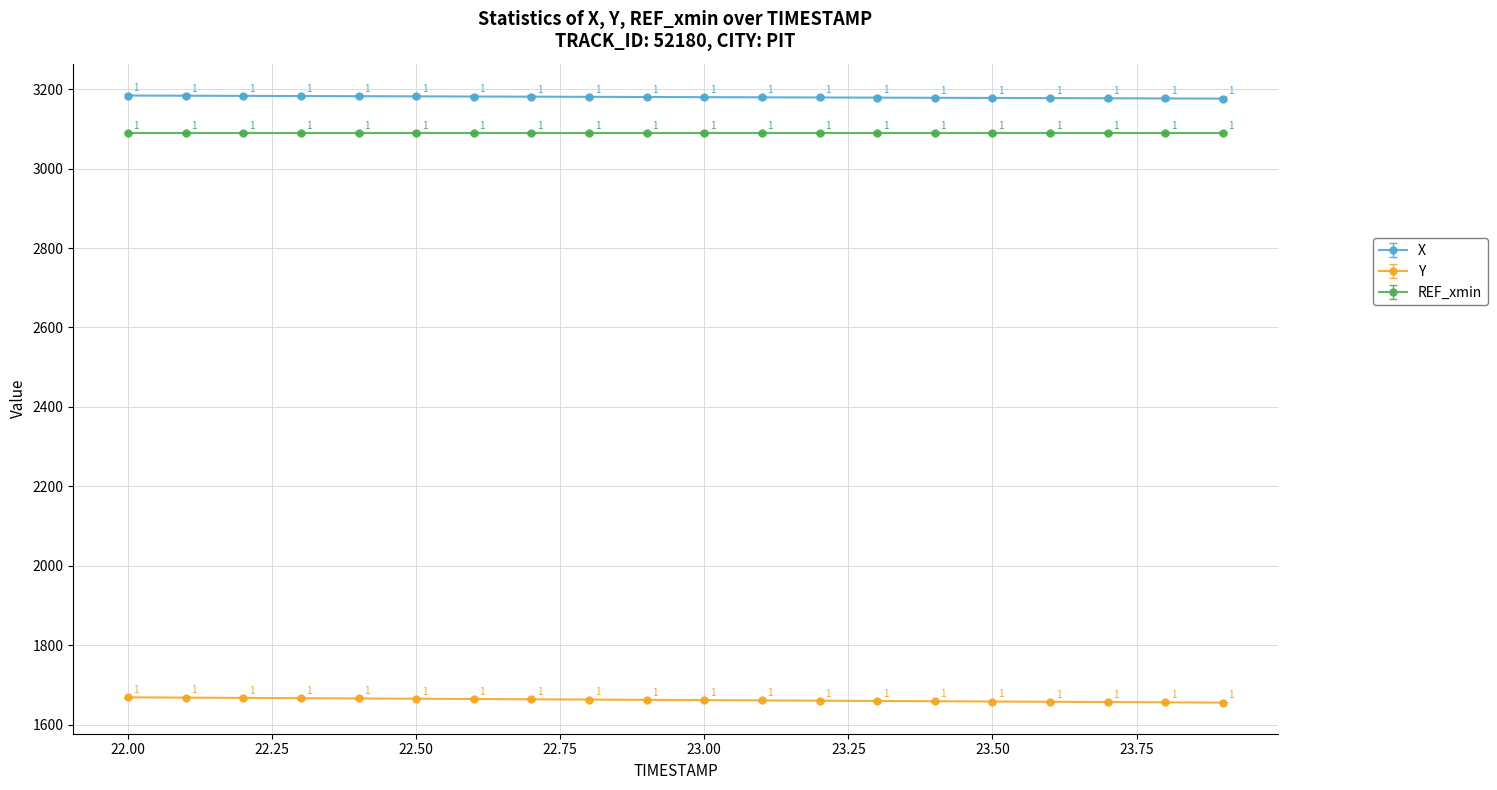

At how many categories does at least one series exceed 2771?

20